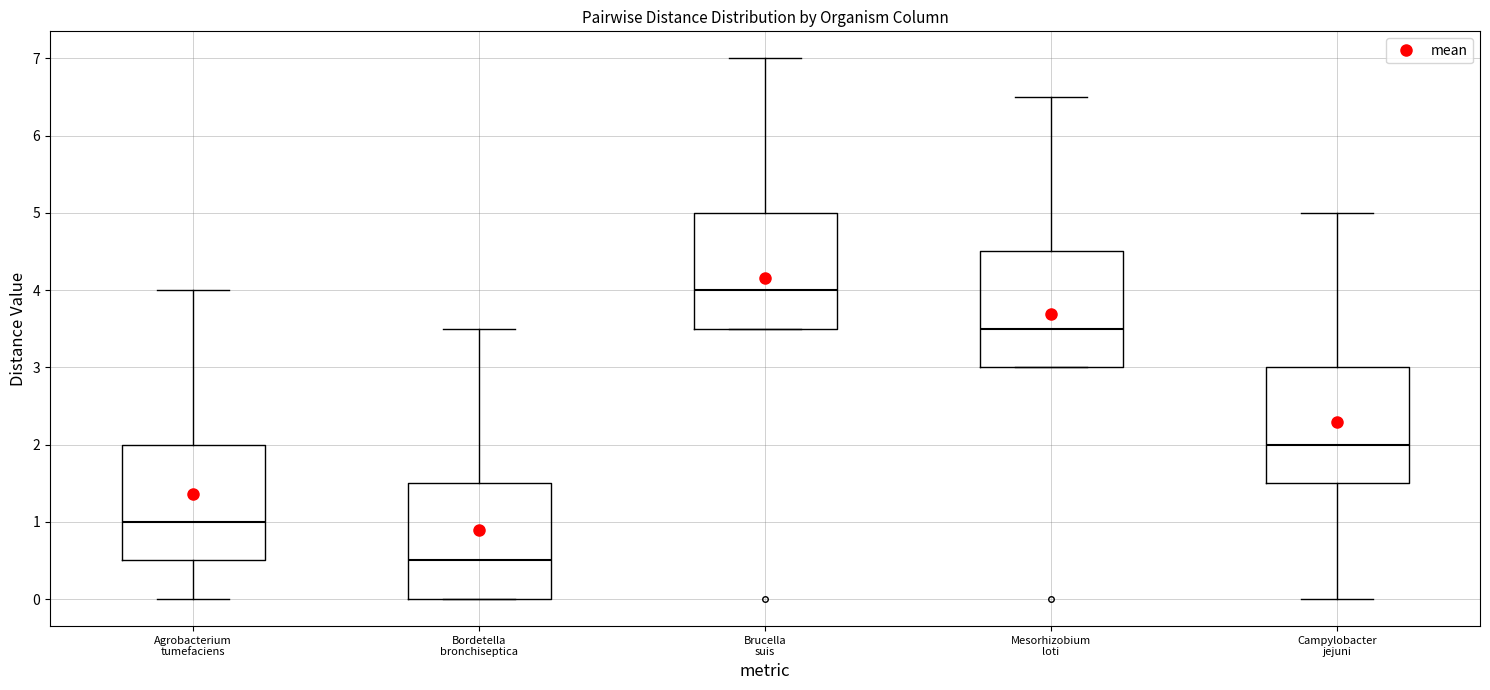

Where is the lower edge of the box for Mesorhizobium loti on the y-axis? The values are not printed on the chart, so give them approximately, as read against the axis.

3.0